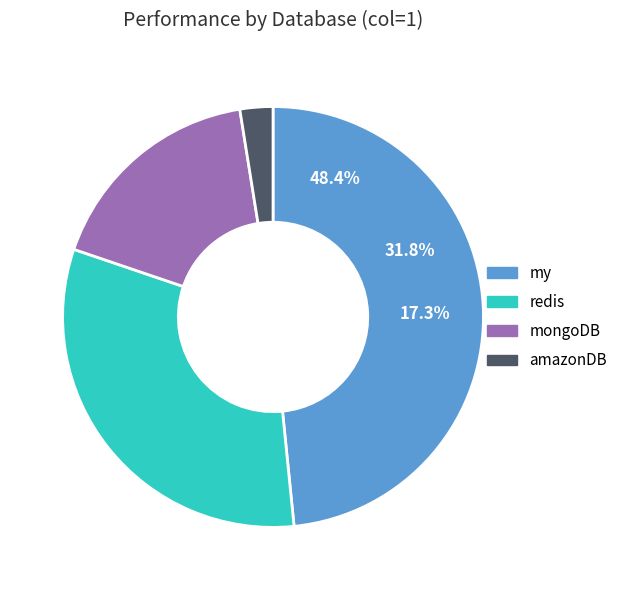

Which category has the biggest portion of the pie?

my